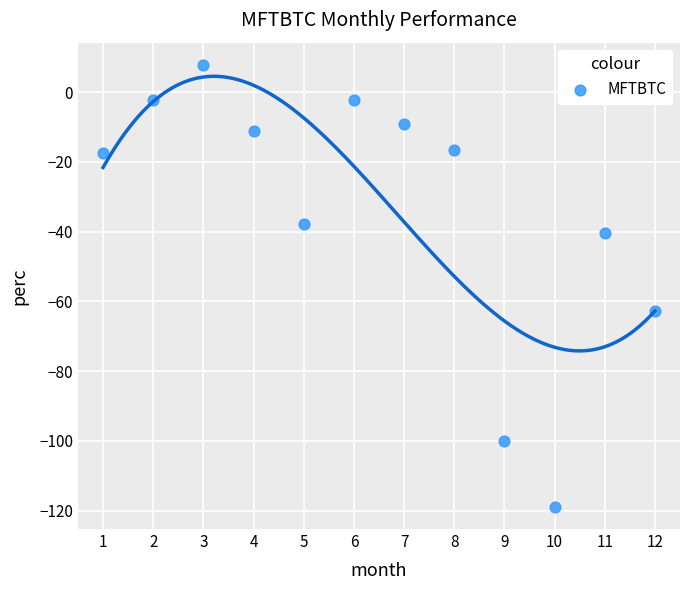

What Y value in the scatter plot is closest to -55?

-62.9